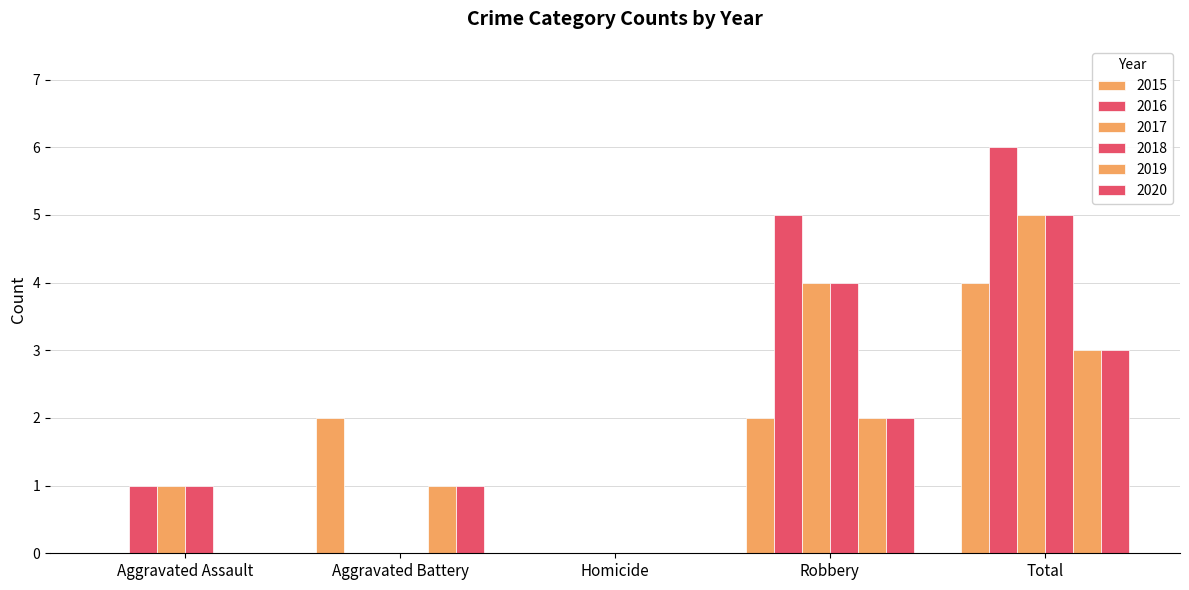

How many groups of bars are there?

5